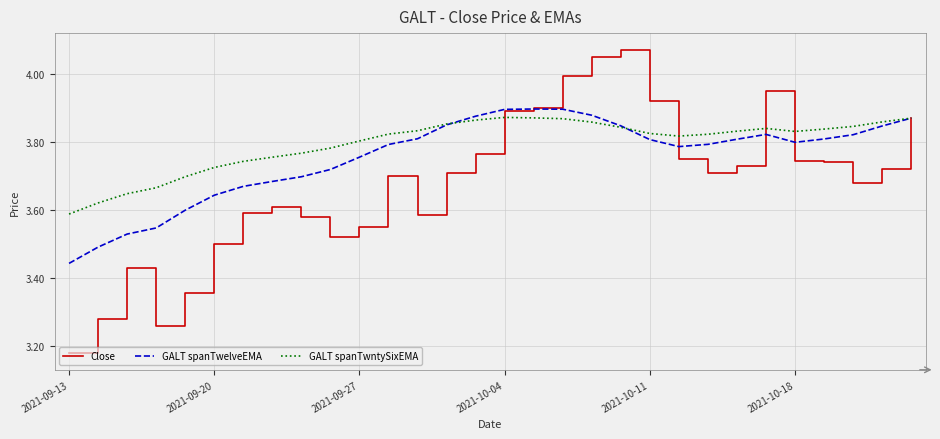

Which series has the largest range (max minus min)?

Close